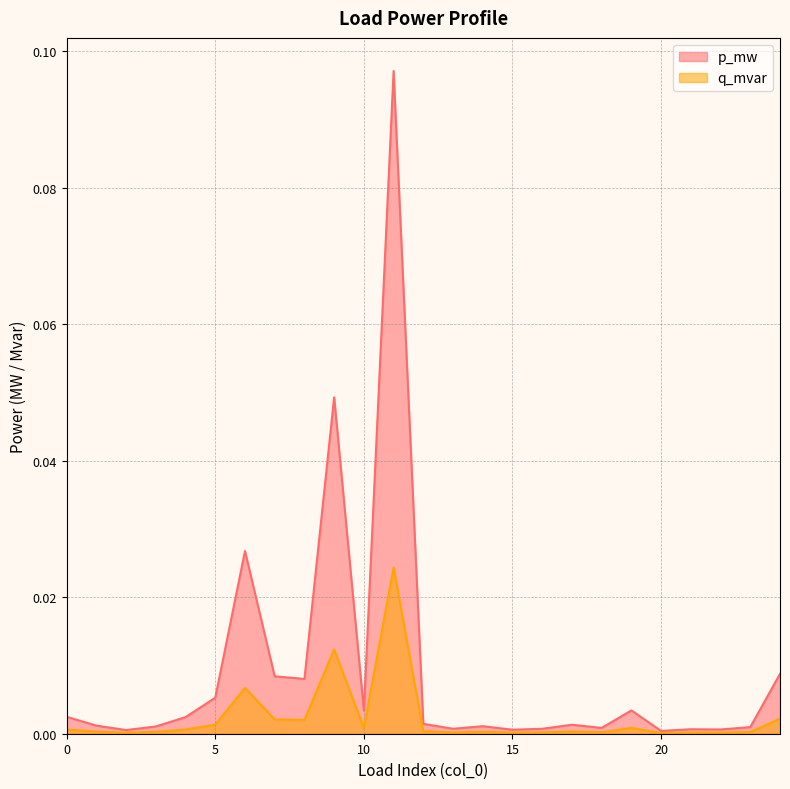

Is it true that p_mw equals 0.0 at 24?

False